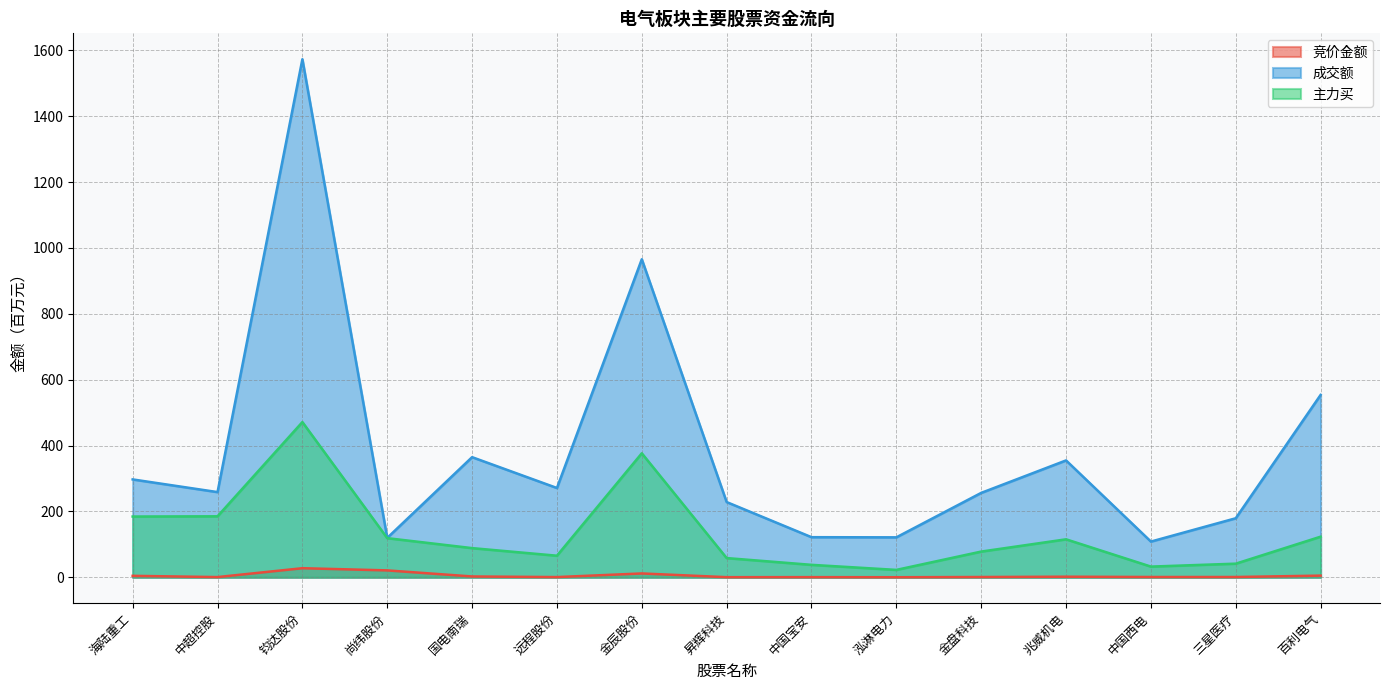

What is the minimum value shown in the chart?

0.1